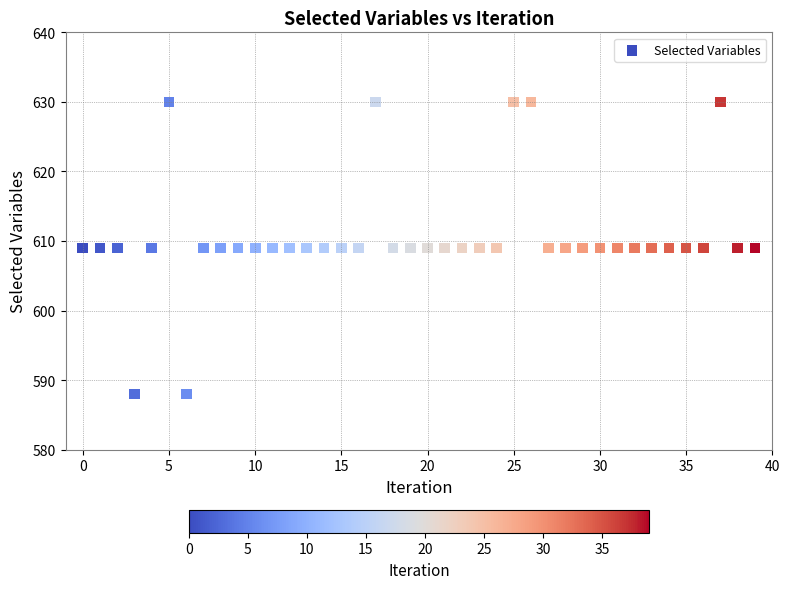

What is the range of Y values (max minus min)?

42